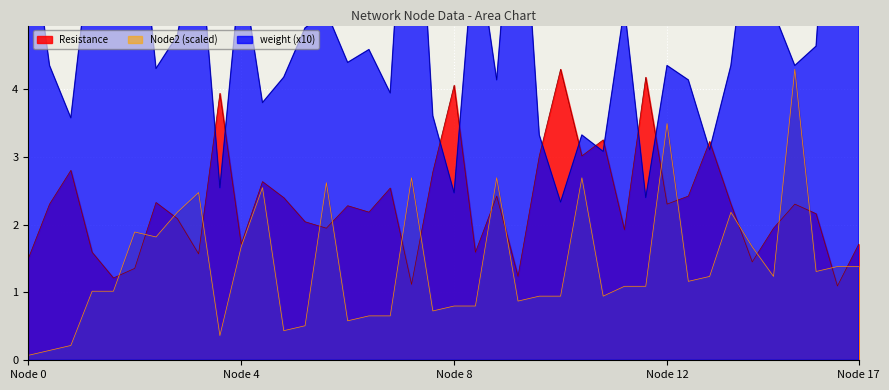

Does the chart display data point markers on the line(s)?

No